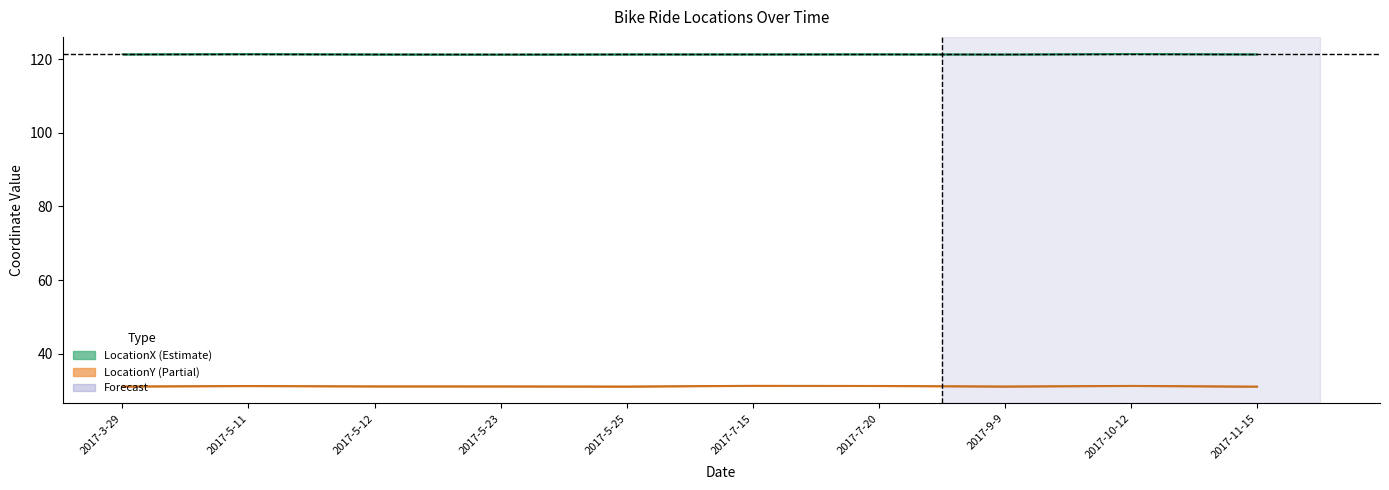

Where is LocationY nearest to the value 31?

2017-11-15